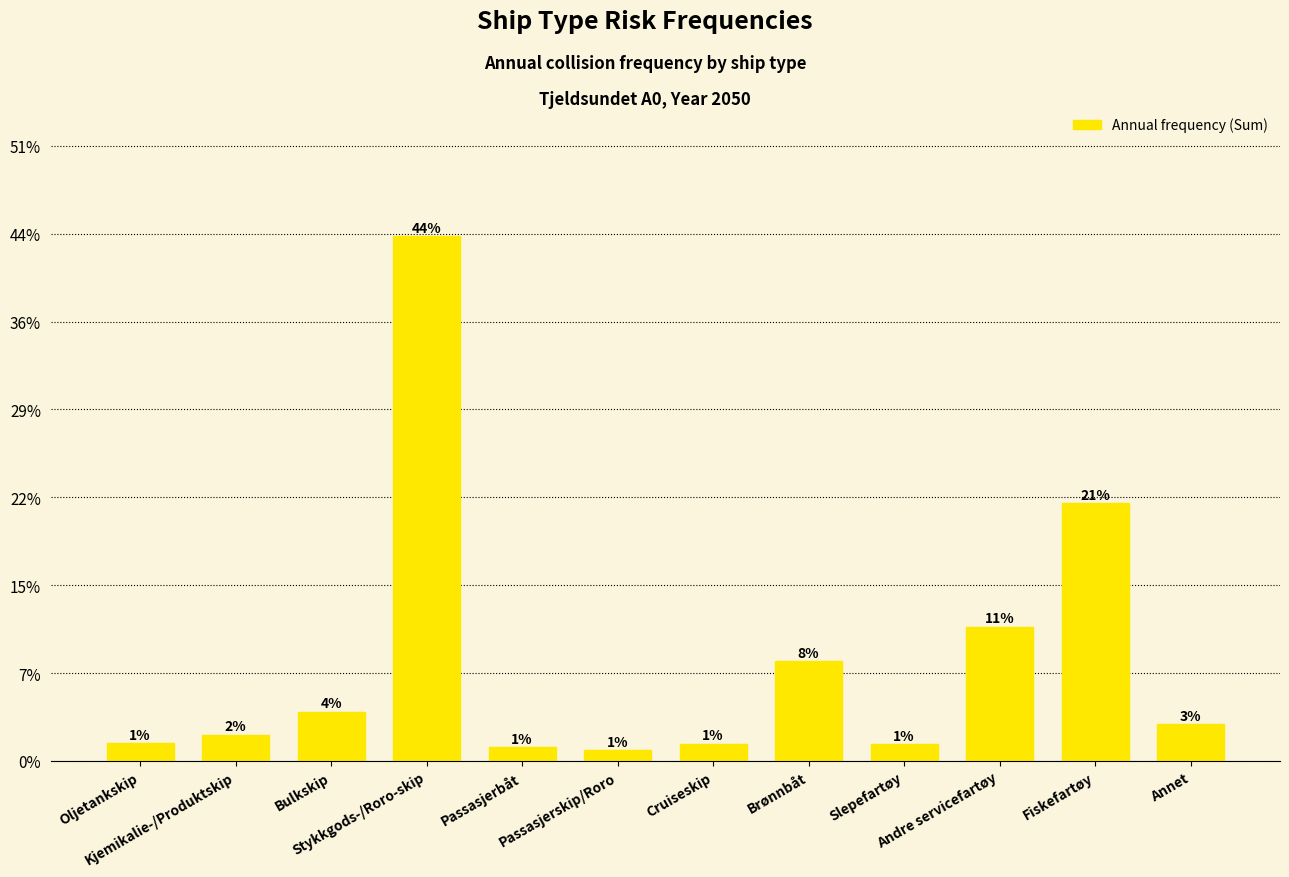

List the labels in order of value, largest first.

Stykkgods-/Roro-skip, Fiskefartøy, Andre servicefartøy, Brønnbåt, Bulkskip, Annet, Kjemikalie-/Produktskip, Oljetankskip, Cruiseskip, Slepefartøy, Passasjerbåt, Passasjerskip/Roro